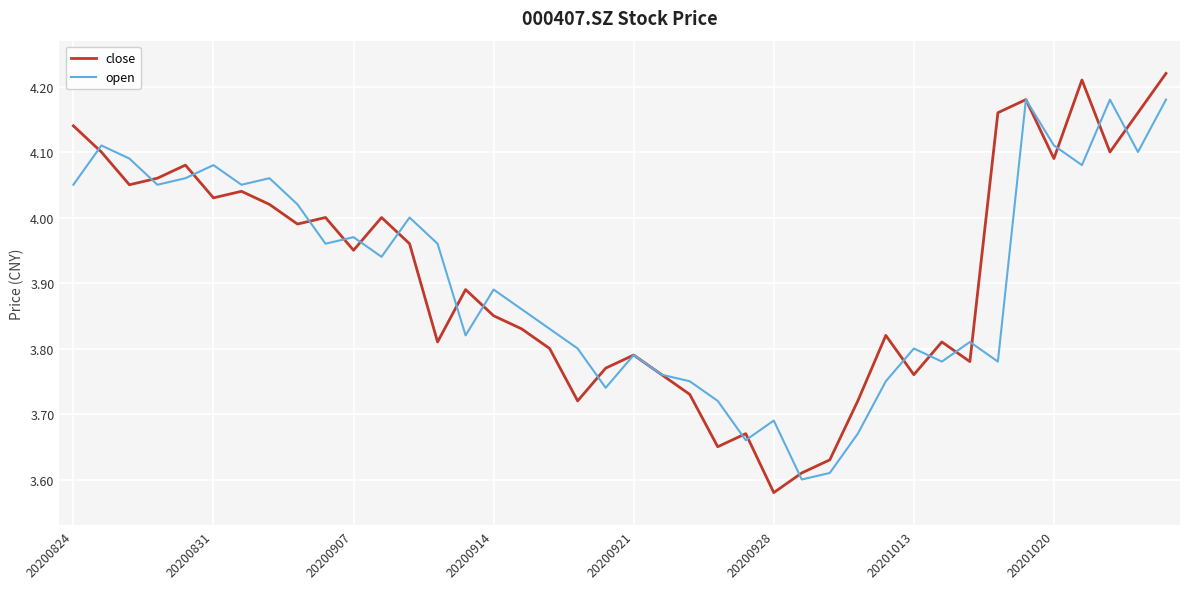

Which series ends up on top after the final intersection of open and close?

close